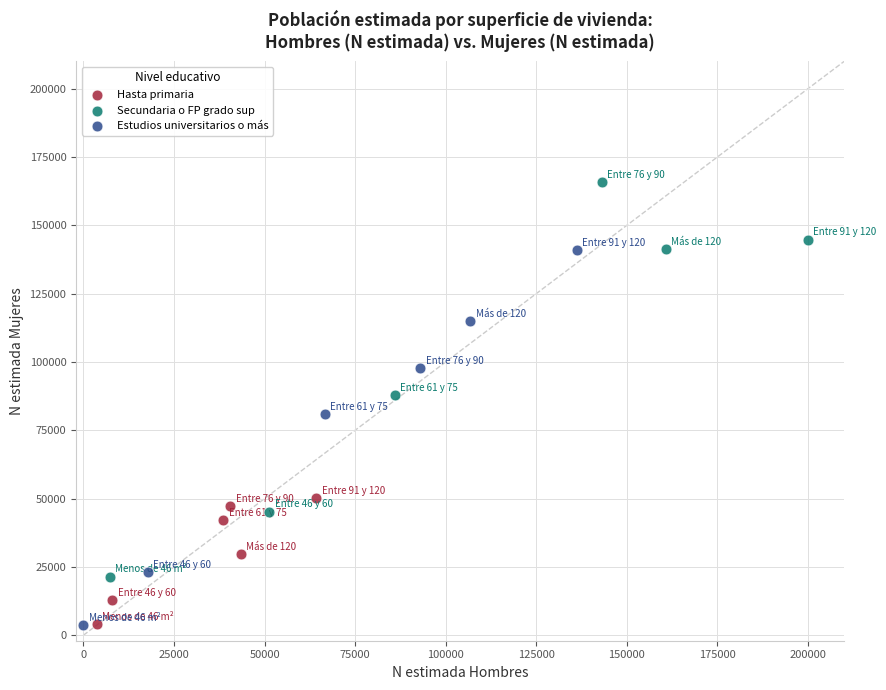

What are all the series names shown in the legend?

Hasta primaria, Secundaria o FP grado sup, Estudios universitarios o más